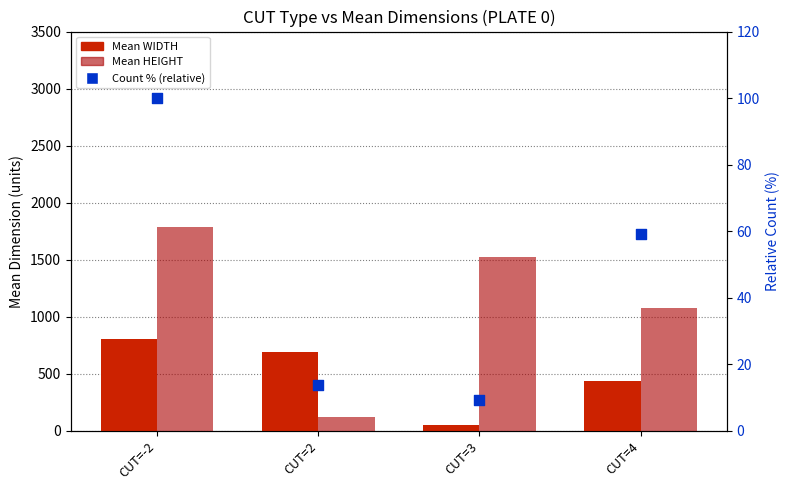

Which series has the largest Y range (max minus min)?

Mean HEIGHT